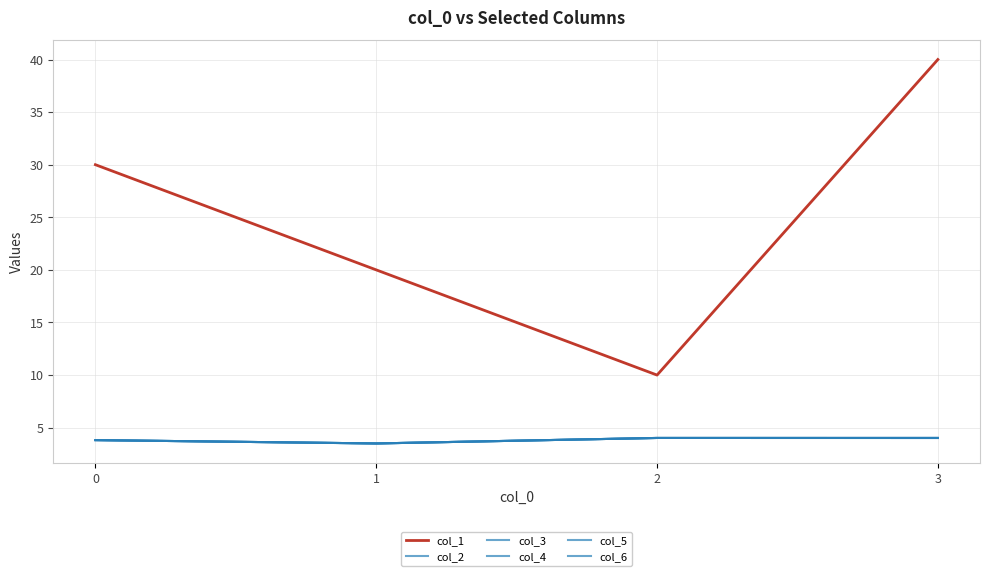

Reading right to left, list all the values displayed in this chart.

col_1: 40.0	10.0	20.0	30.0
col_2: 4.0	4.0	3.5	3.8
col_3: 4.0	4.0	3.5	3.8
col_4: 4.0	4.0	3.5	3.8
col_5: 4.0	4.0	3.5	3.8
col_6: 4.0	4.0	3.5	3.8